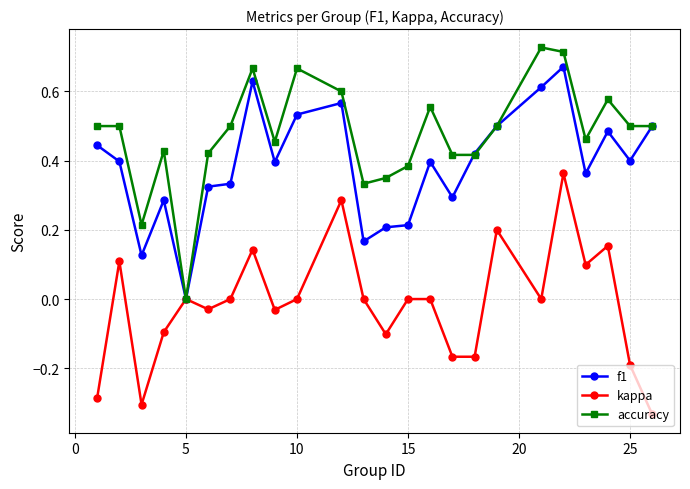

Which series has the largest total across all categories?

accuracy